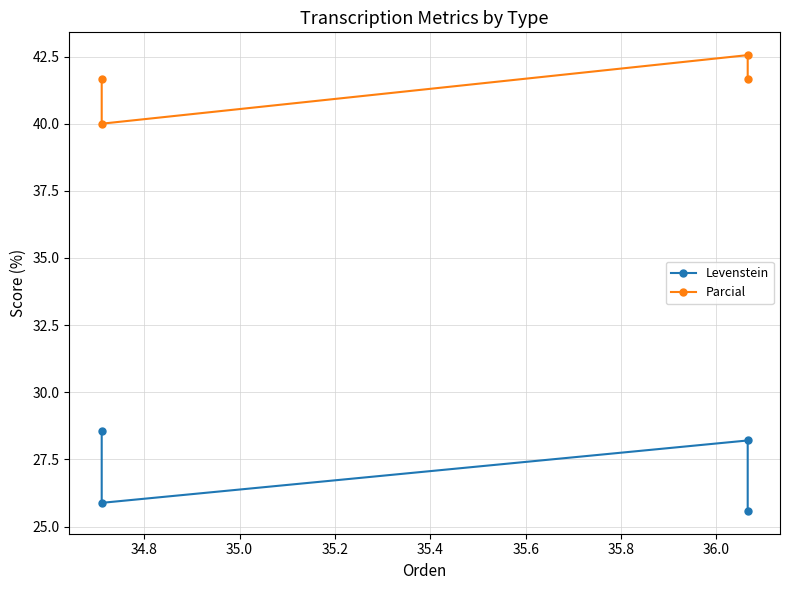

True or false: Parcial and Levenstein cross at least once.

False